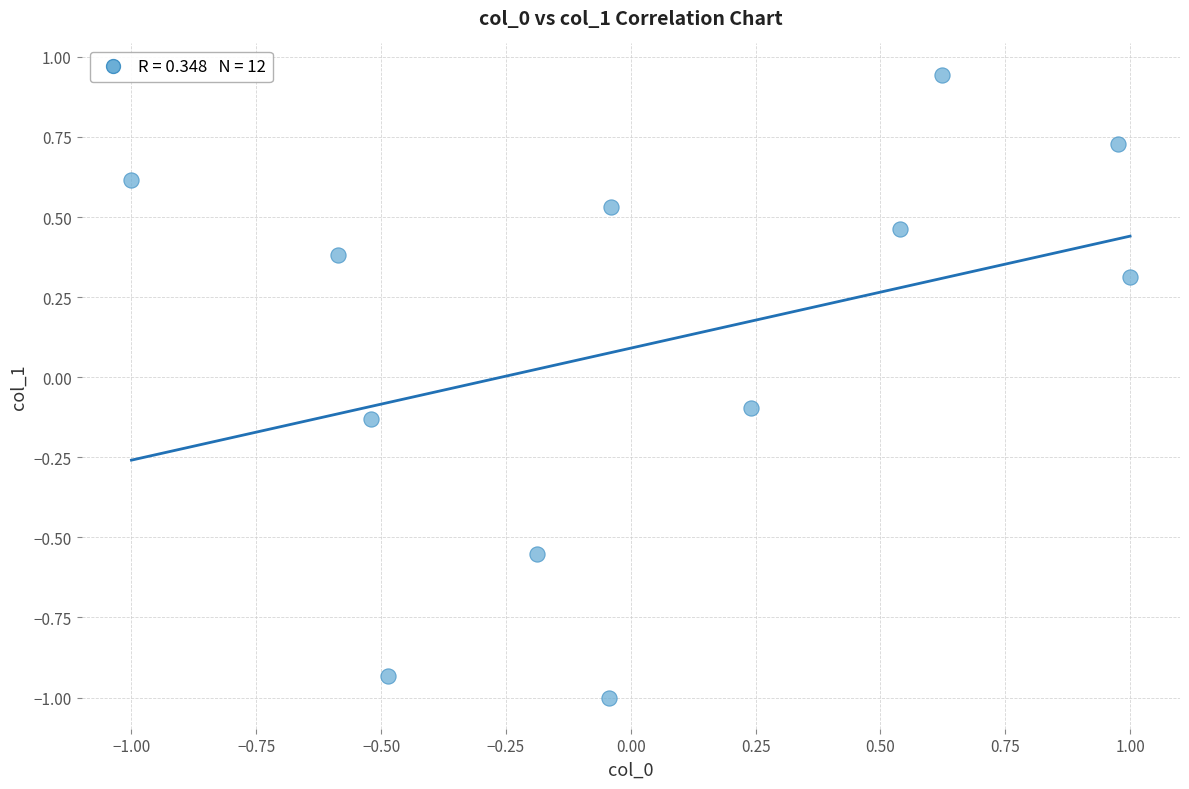

What is the range of Y values (max minus min)?

1.9